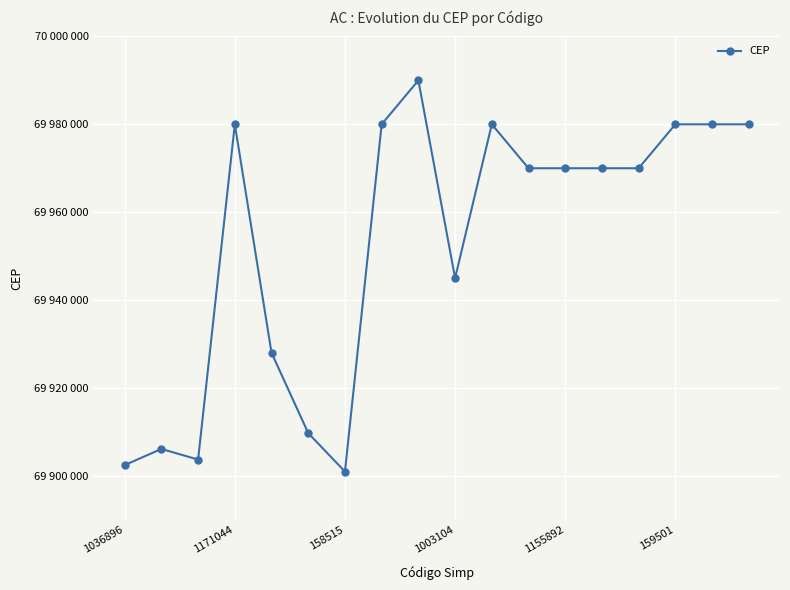

Does the chart have visible grid lines?

Yes